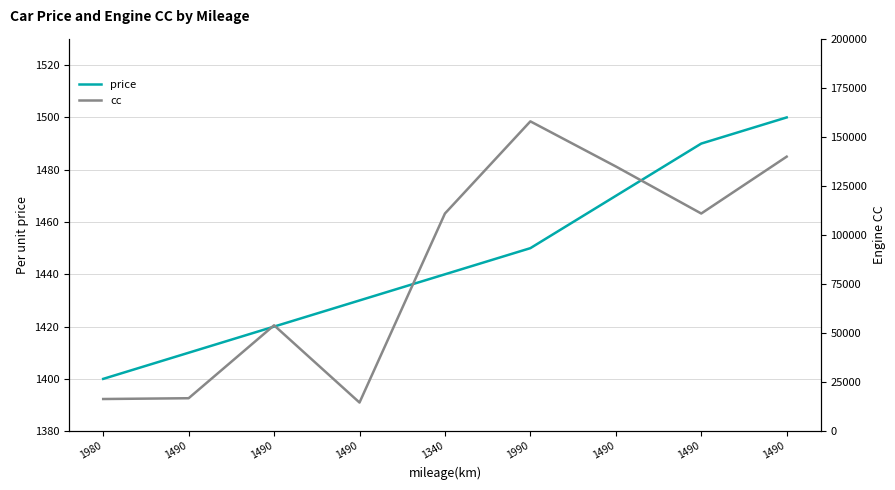

Is this an area chart (filled region under the line)?

No